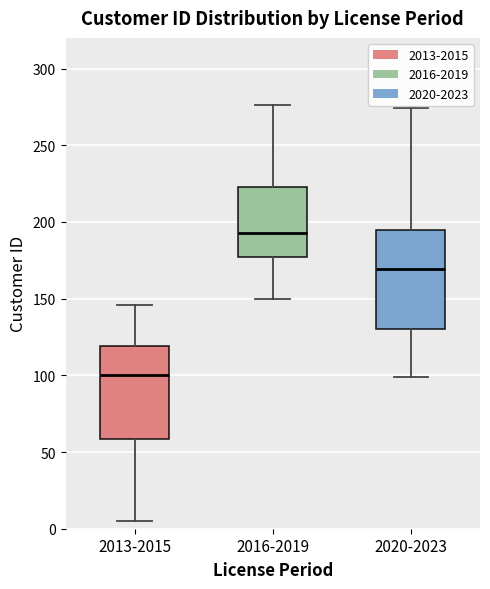

Where is the upper edge of the box for 2020-2023 on the y-axis? The values are not printed on the chart, so give them approximately, as read against the axis.

195